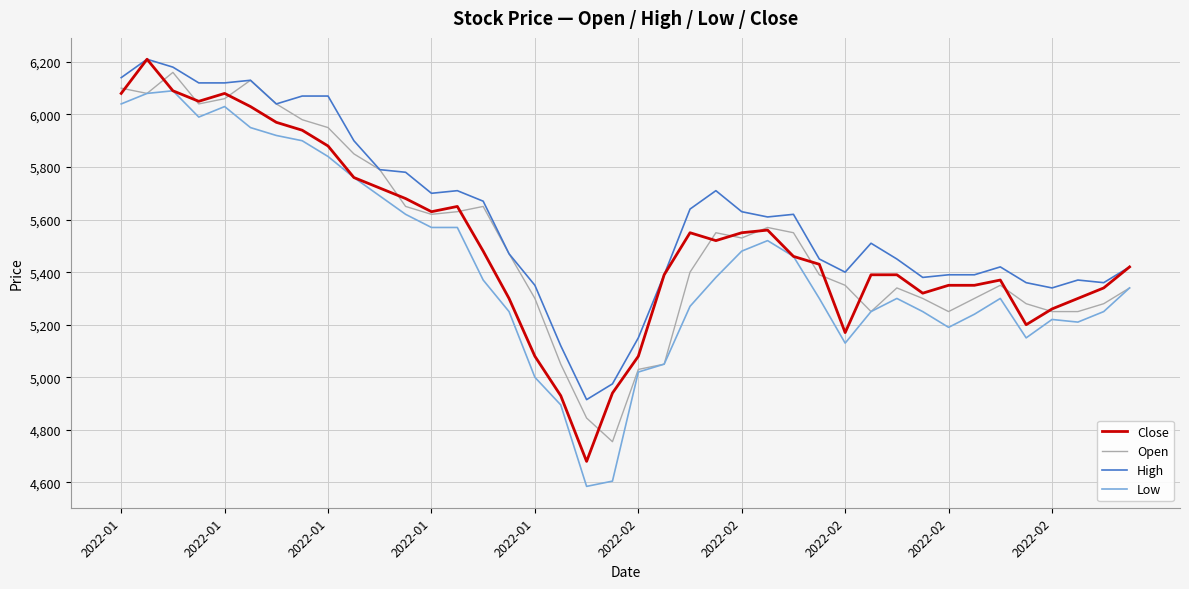

What is the smallest value displayed?

4585